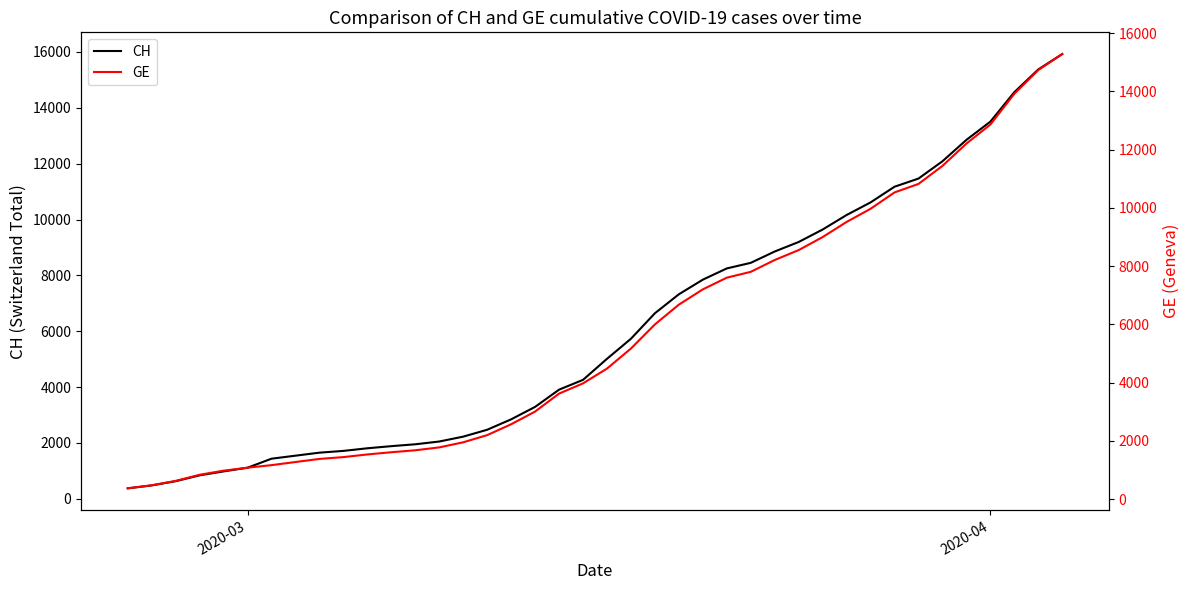

What is the maximum value for CH?

15926